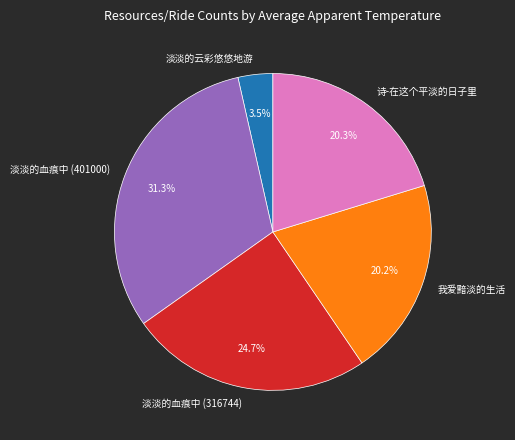

What percentage is NOT represented by 淡淡的血痕中 (316744)?

75.3%